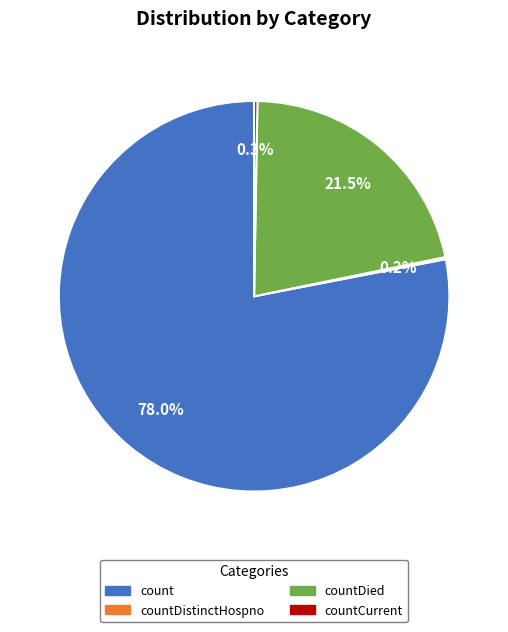

What is the majority slice?

count